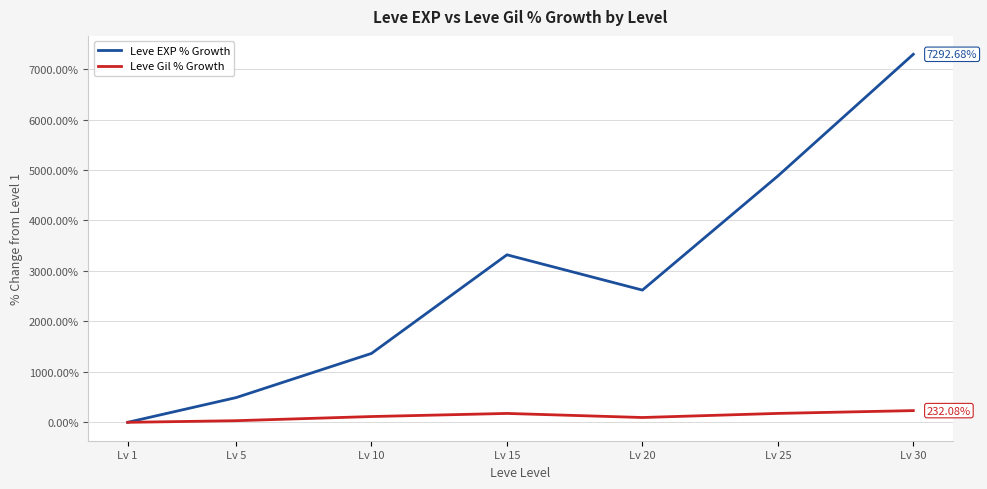

Which series has the largest total across all categories?

Leve EXP % Growth